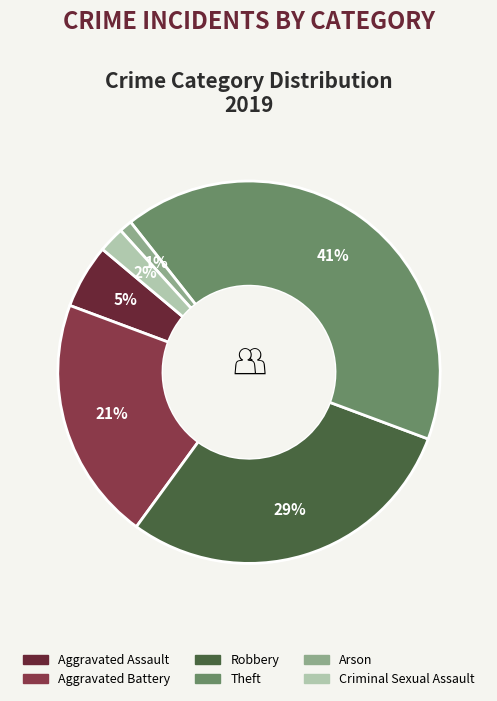

Approximately how many times larger is the value at Criminal Sexual Assault compared to Robbery?

0.1